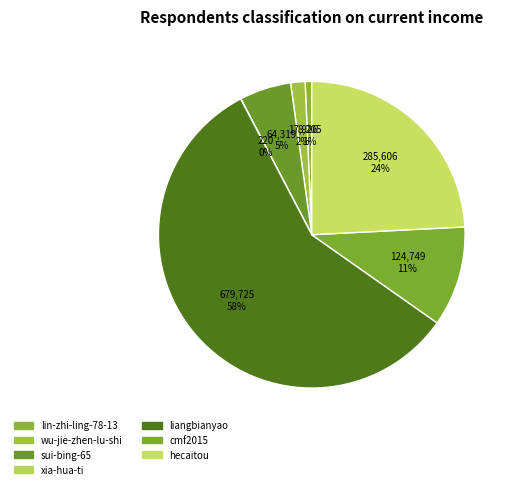

True or false: cmf2015 accounts for 11% of the total.

True